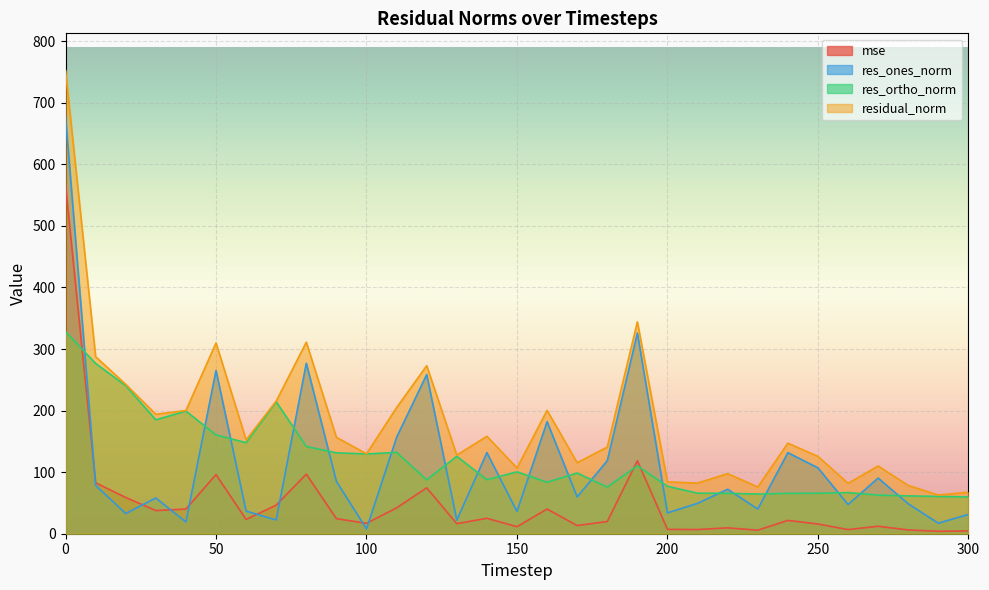

True or false: mse has more than 2 points higher than both neighbors.

True